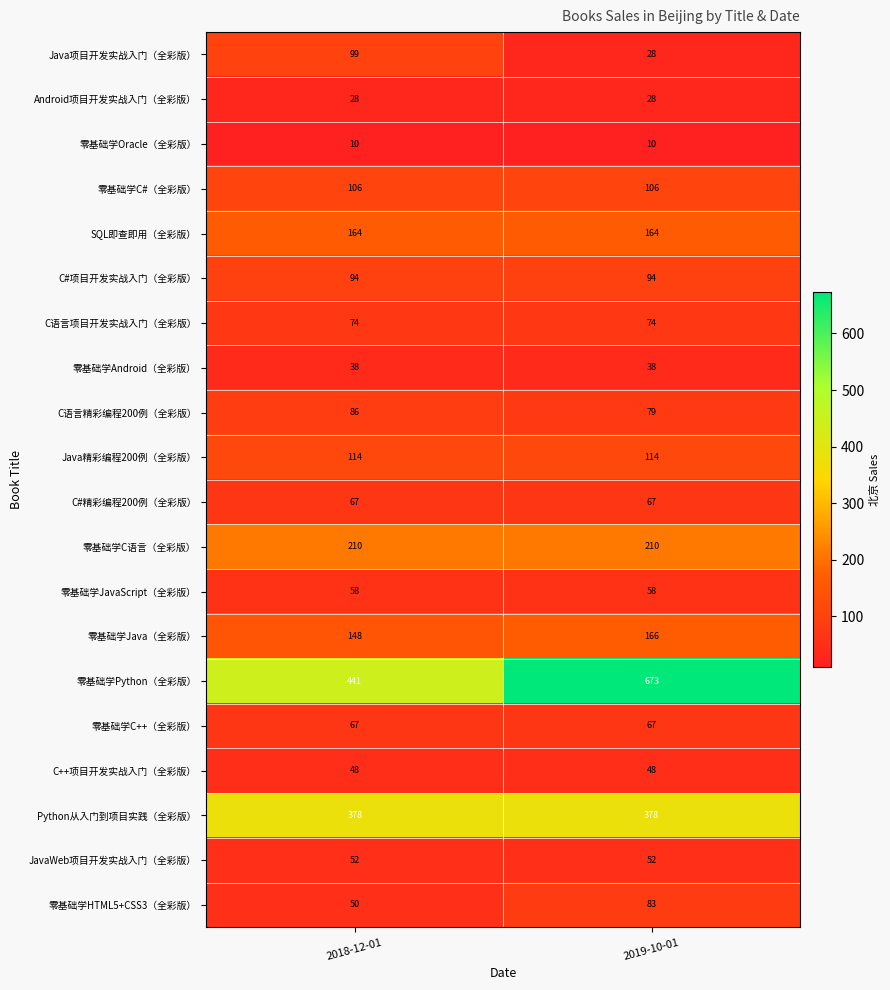

What is the highest value of the 零基础学HTML5+CSS3（全彩版） series?

83